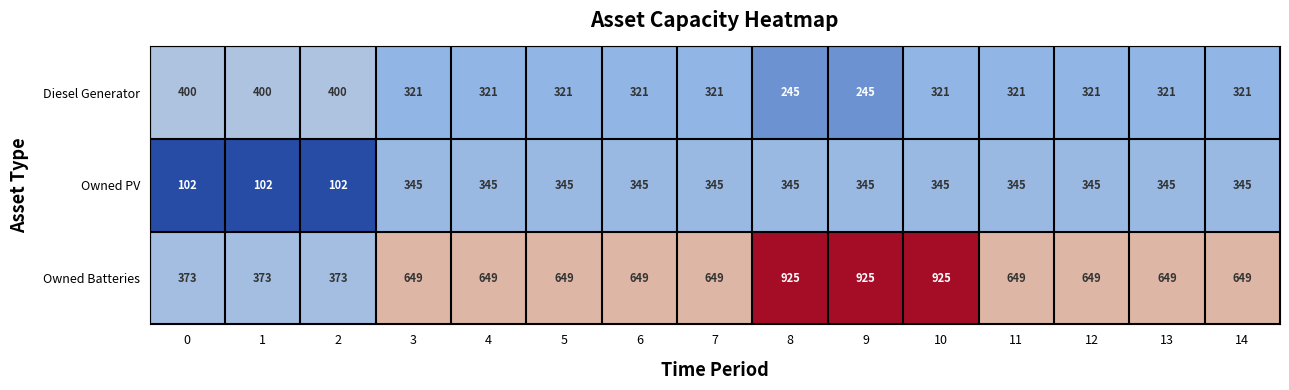

Which series has the largest range (max minus min)?

Owned Batteries